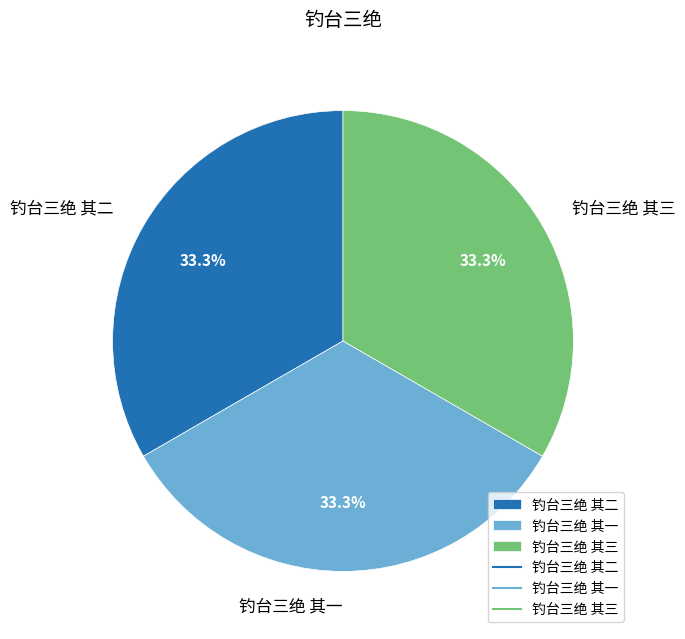

To the nearest percent, what percentage of the pie is 钓台三绝 其二?

33%